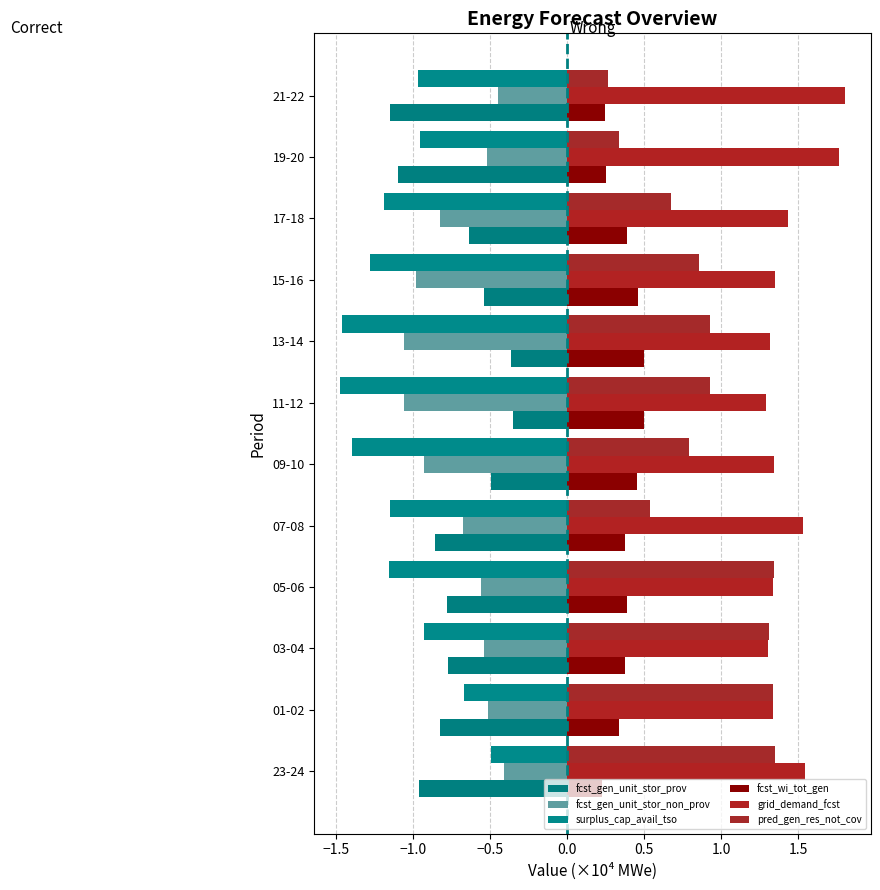

At which label is surplus_cap_avail_tso closest to 0?

23-24